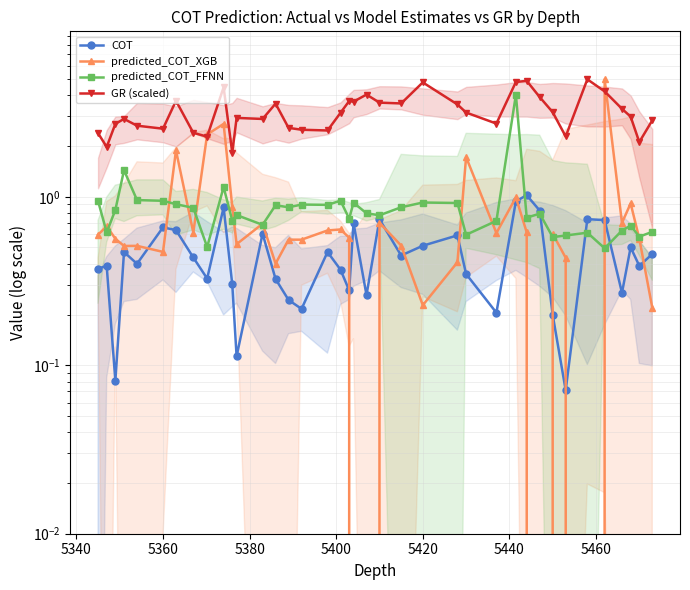

Does the chart display data point markers on the line(s)?

Yes